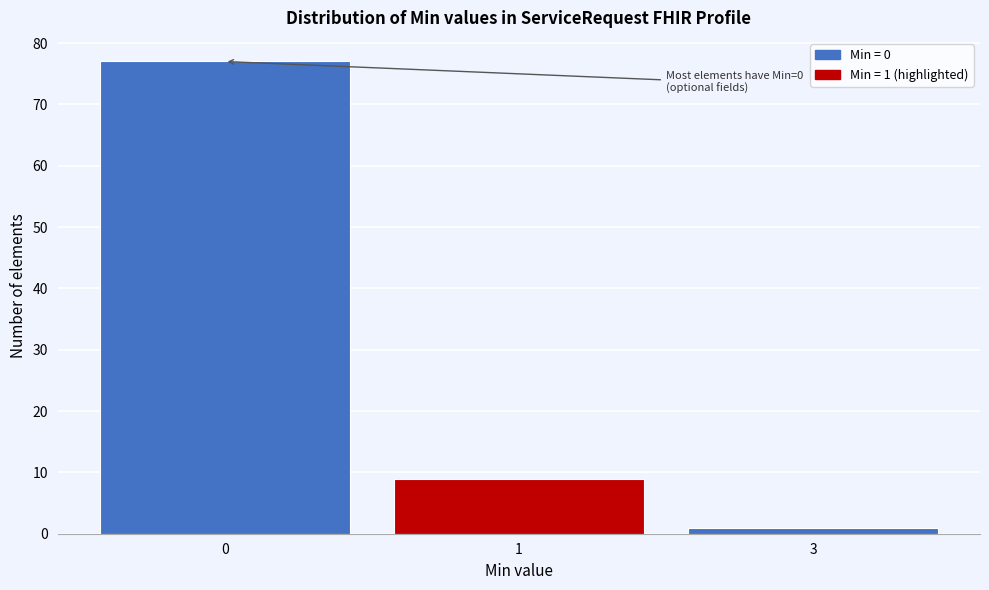

Reading left to right, transcribe all the data shown in this chart.

77	9	1